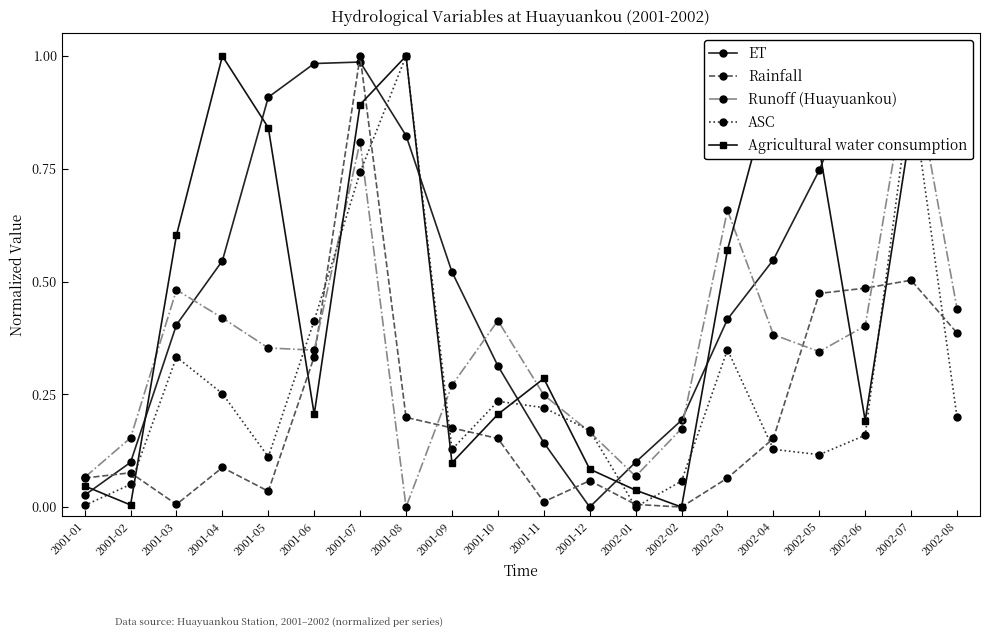

What is the label of the 15th point from the right?

2001-06